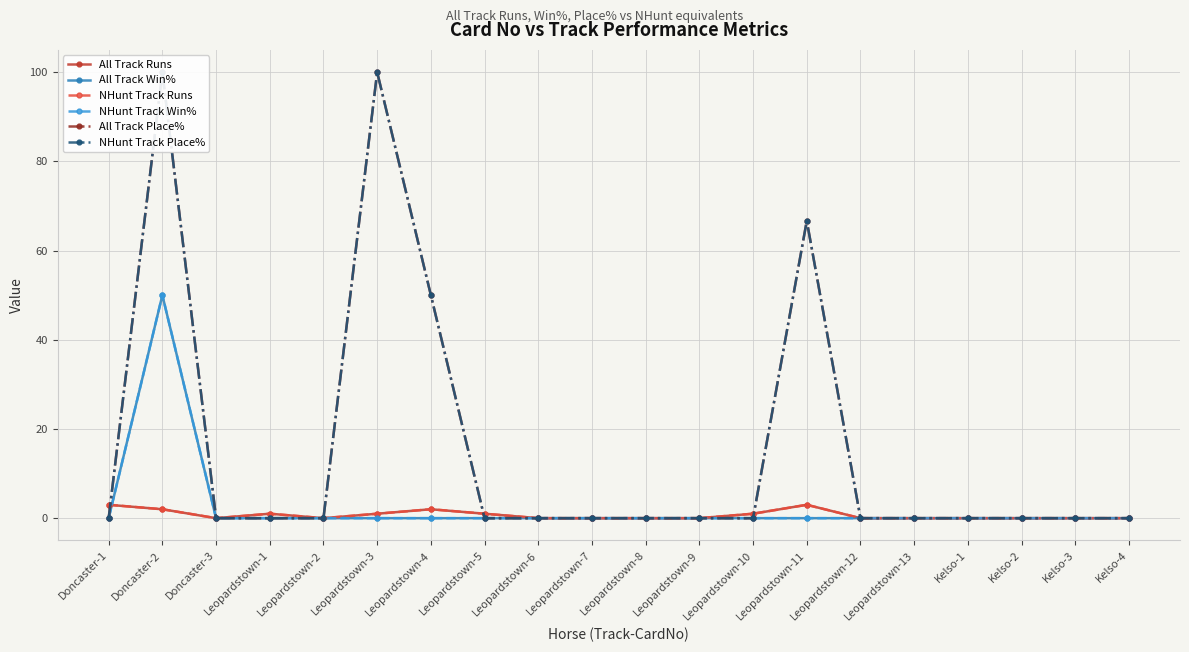

Reading left to right, extract all data points from this chart.

All Track Runs: 3.0	2.0	0.0	1.0	0.0	1.0	2.0	1.0	0.0	0.0	0.0	0.0	1.0	3.0	0.0	0.0	0.0	0.0	0.0	0.0
All Track Win%: 0.0	50.0	0.0	0.0	0.0	0.0	0.0	0.0	0.0	0.0	0.0	0.0	0.0	0.0	0.0	0.0	0.0	0.0	0.0	0.0
NHunt Track Runs: 3.0	2.0	0.0	1.0	0.0	1.0	2.0	1.0	0.0	0.0	0.0	0.0	1.0	3.0	0.0	0.0	0.0	0.0	0.0	0.0
NHunt Track Win%: 0.0	50.0	0.0	0.0	0.0	0.0	0.0	0.0	0.0	0.0	0.0	0.0	0.0	0.0	0.0	0.0	0.0	0.0	0.0	0.0
All Track Place%: 0.0	100.0	0.0	0.0	0.0	100.0	50.0	0.0	0.0	0.0	0.0	0.0	0.0	66.7	0.0	0.0	0.0	0.0	0.0	0.0
NHunt Track Place%: 0.0	100.0	0.0	0.0	0.0	100.0	50.0	0.0	0.0	0.0	0.0	0.0	0.0	66.7	0.0	0.0	0.0	0.0	0.0	0.0